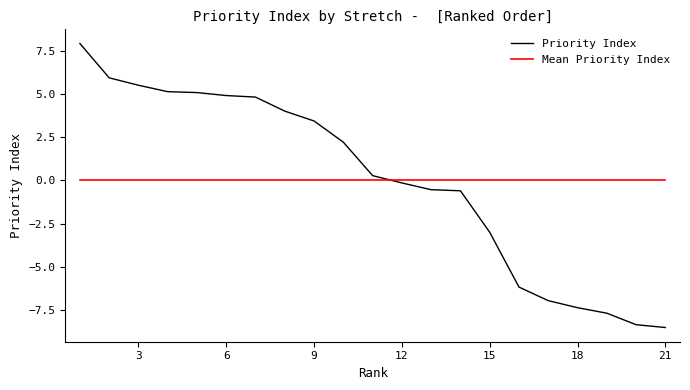

Which series has the widest spread of values?

Priority Index